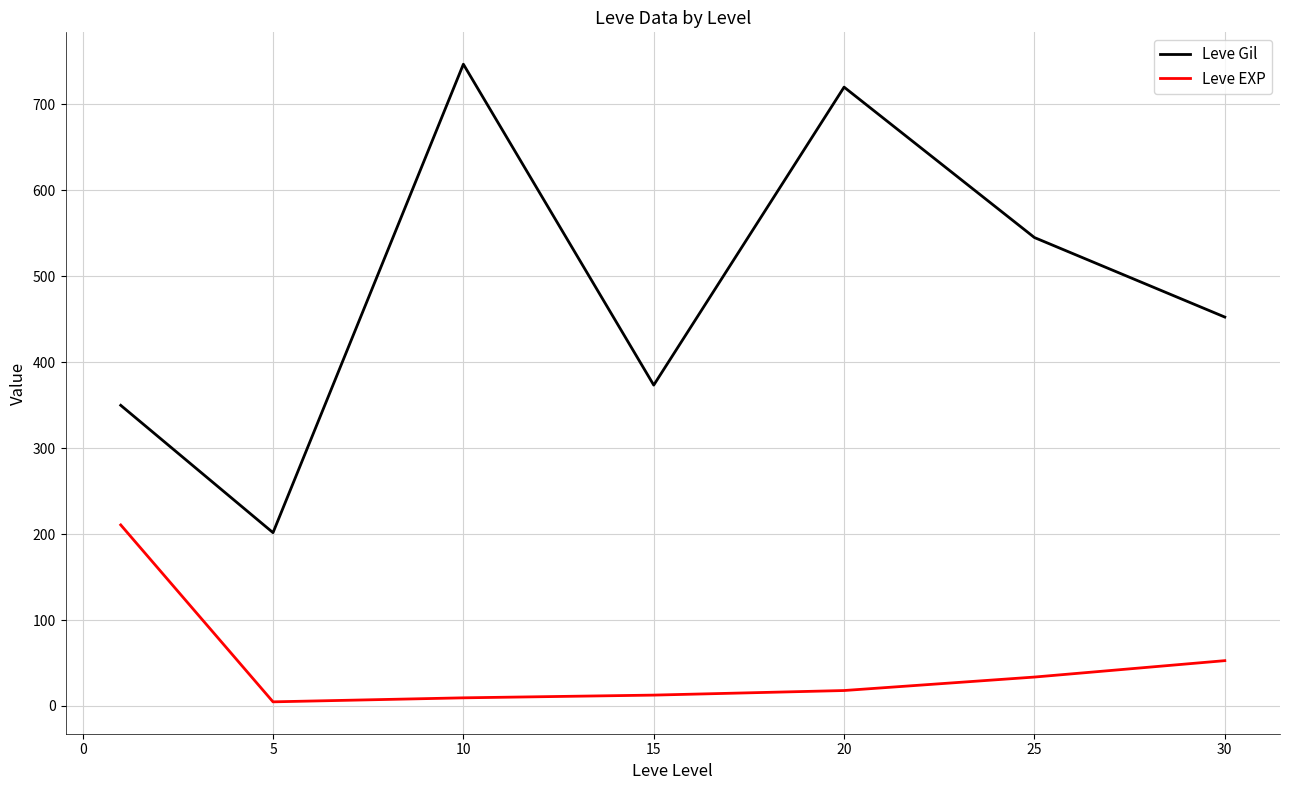

List the series in order of their peak value, highest first.

Leve Gil, Leve EXP